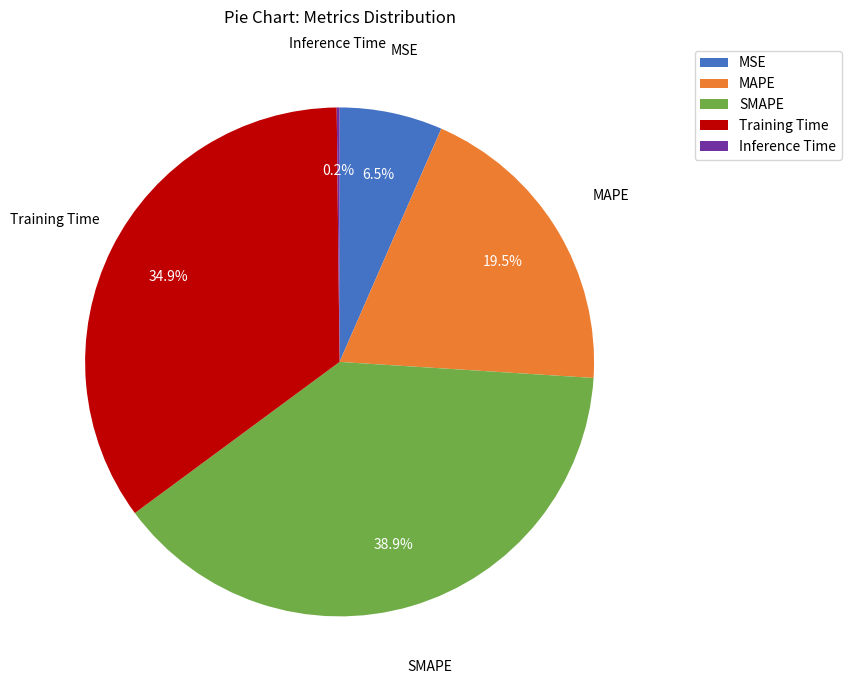

Which has a higher value, Training Time or MSE?

Training Time